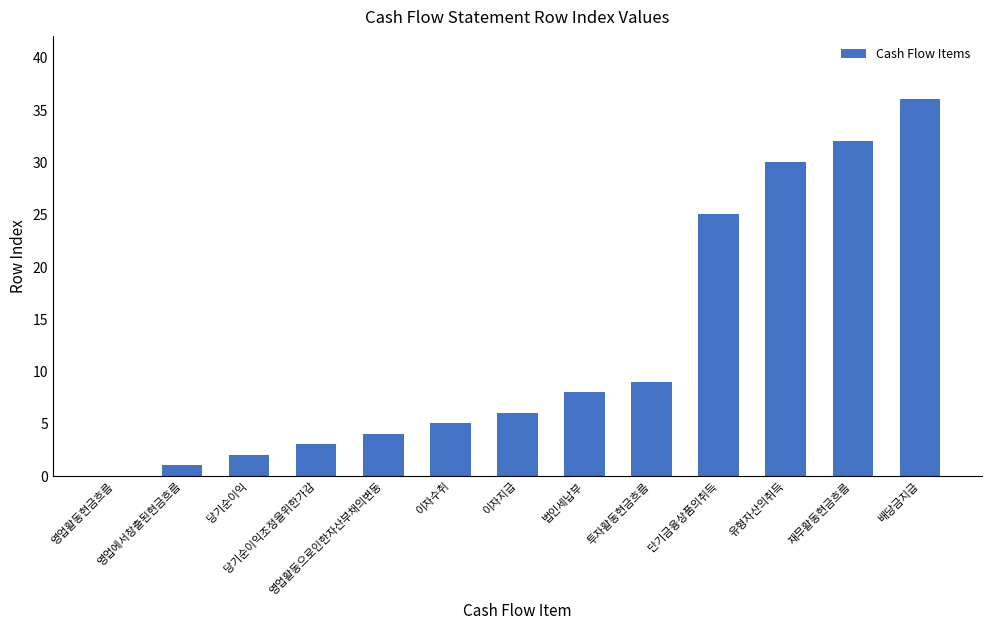

Reading right to left, what are all the values shown in this chart?

배당금지급=36	재무활동현금흐름=32	유형자산의취득=30	단기금융상품의취득=25	투자활동현금흐름=9	법인세납부=8	이자지급=6	이자수취=5	영업활동으로인한자산부채의변동=4	당기순이익조정을위한가감=3	당기순이익=2	영업에서창출된현금흐름=1	영업활동현금흐름=0